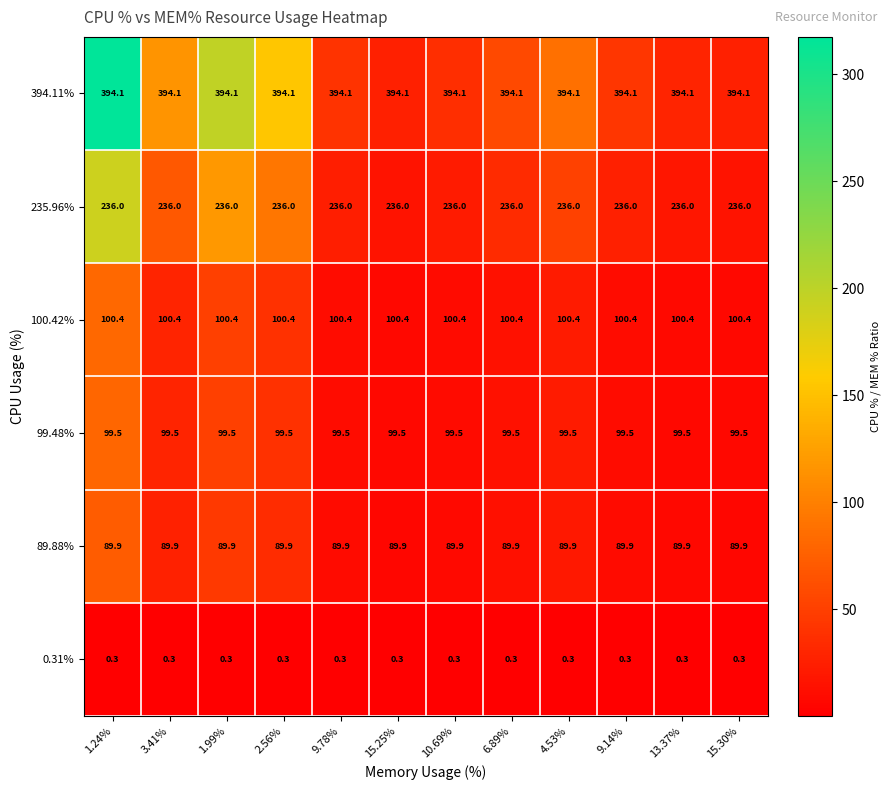

Read the 0.31% value at 10.69%.

0.3